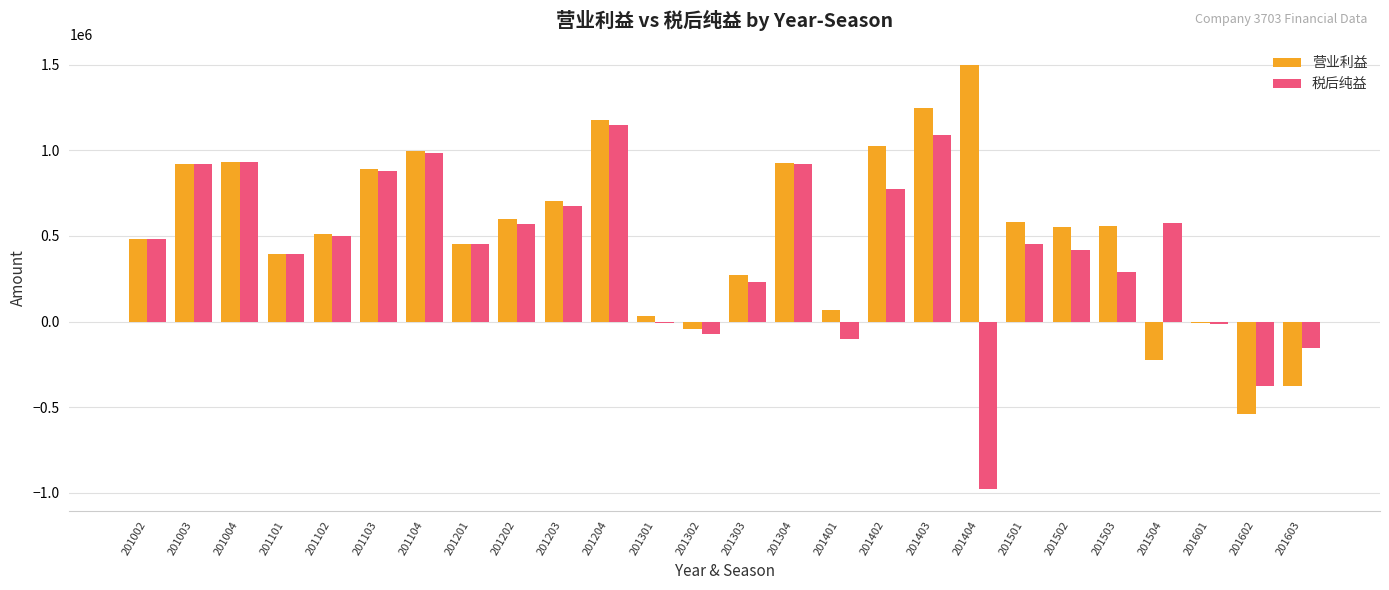

What is the maximum value for 税后纯益?

1147217